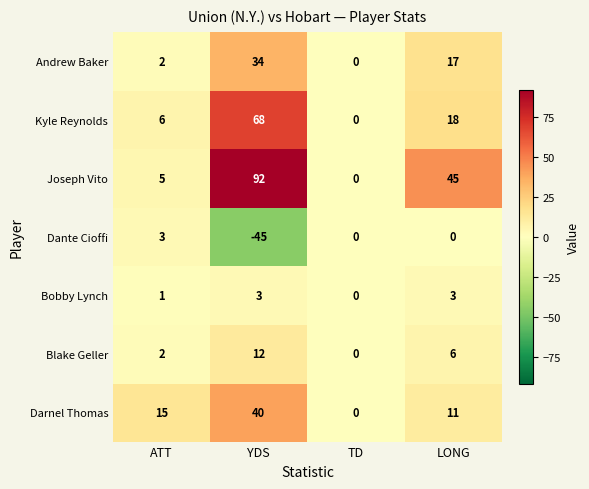

At how many categories does at least one series exceed 74?

1